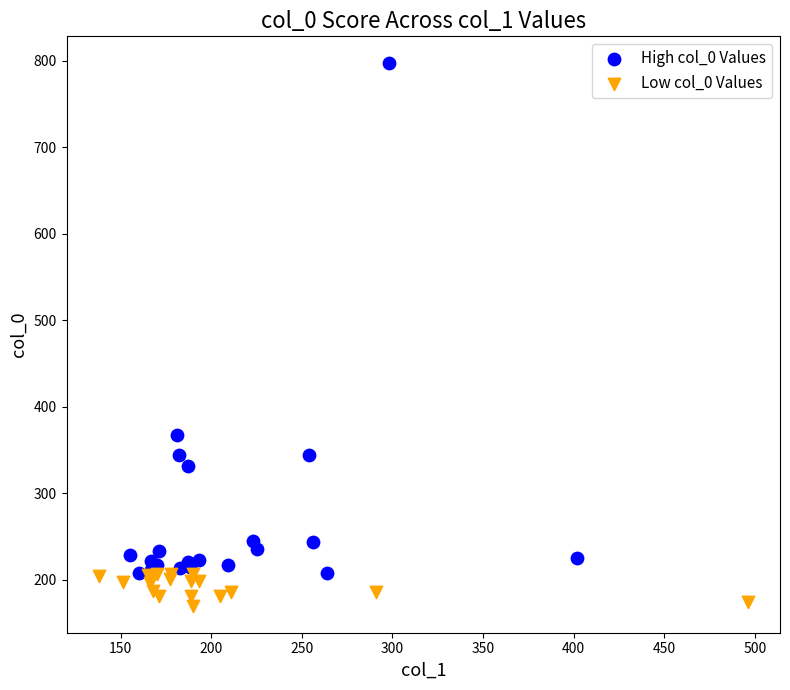

Which series has the largest Y range (max minus min)?

High col_0 Values